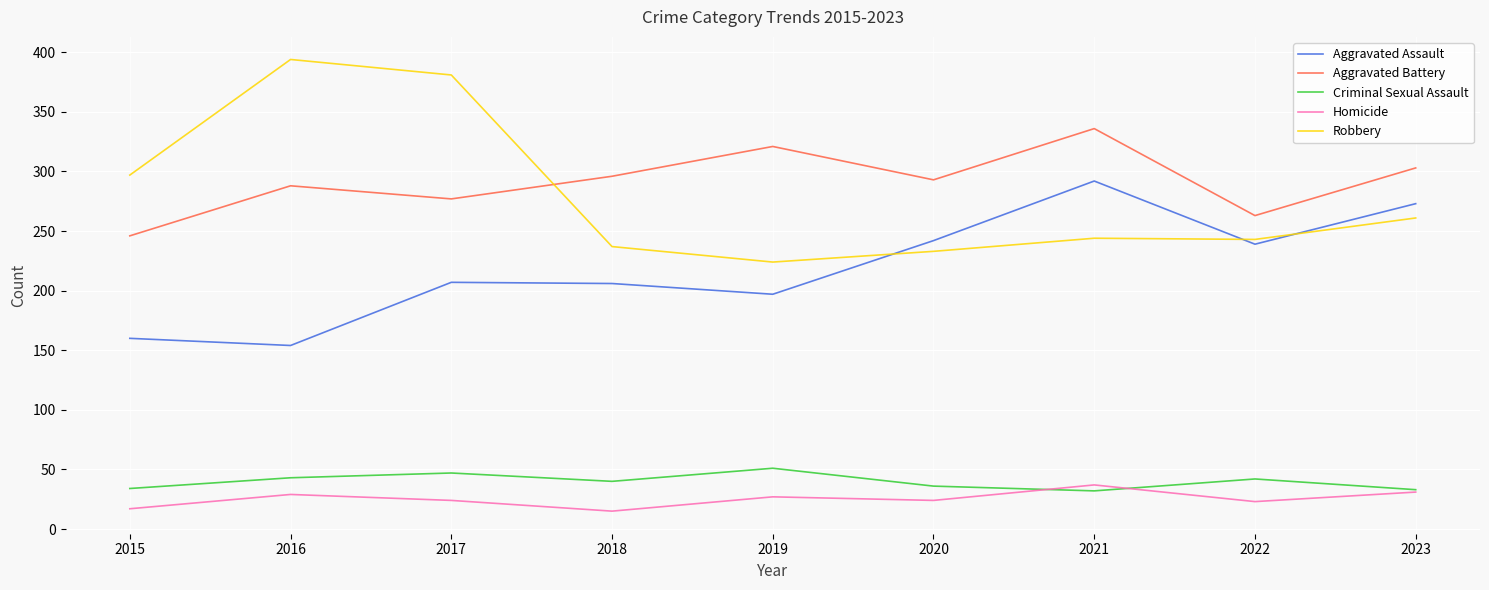

Which series changed the most between 2017 and 2023?

Robbery